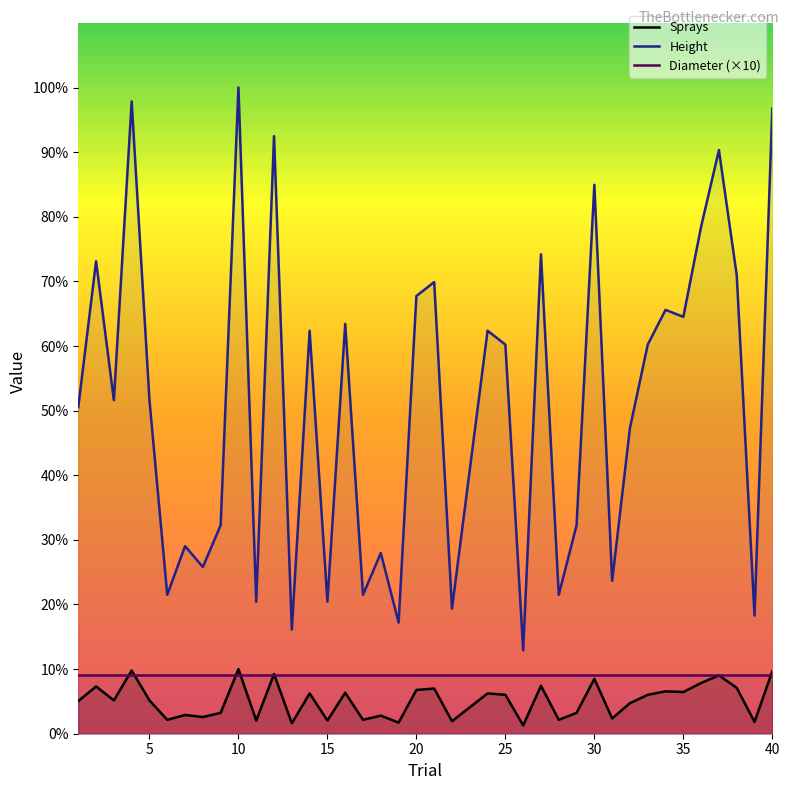

What are all the series names shown in the legend?

Sprays, Height, Diameter (×10)